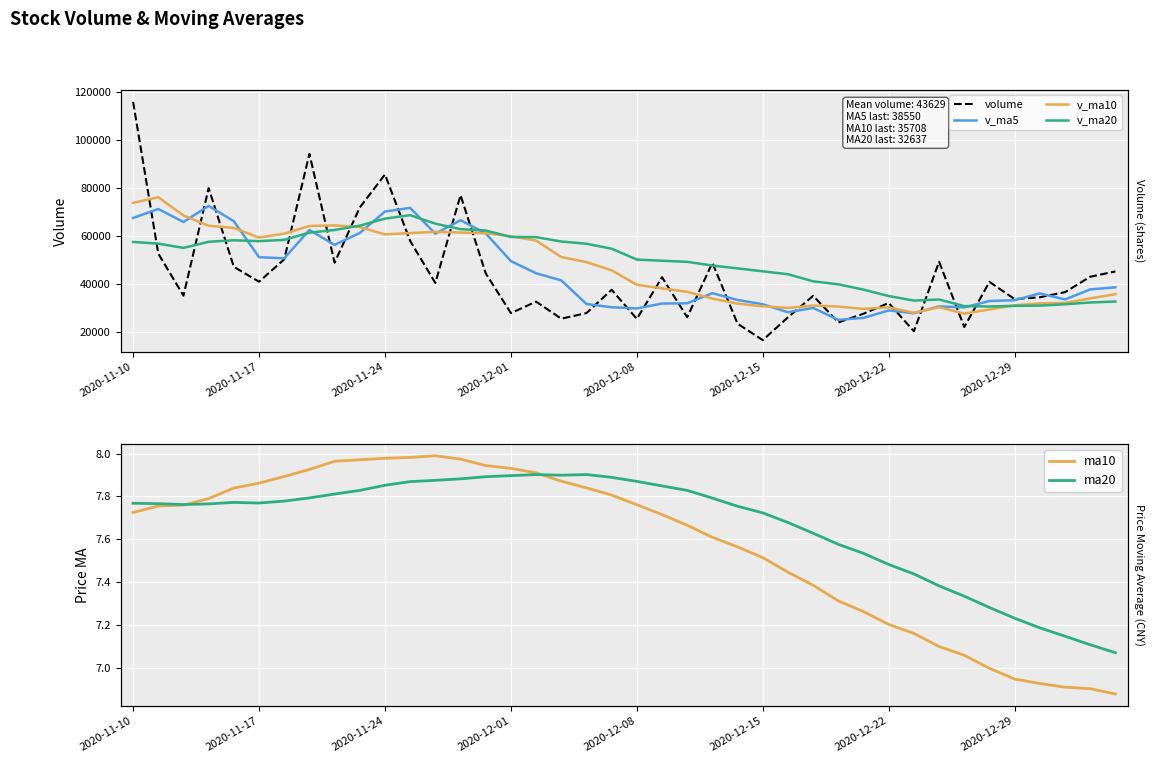

Is this an area chart (filled region under the line)?

No